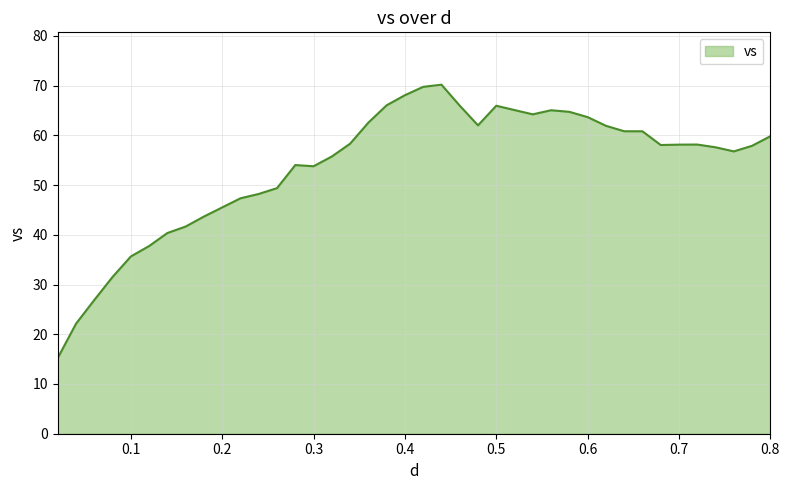

What is the minimum value shown in the chart?

15.2